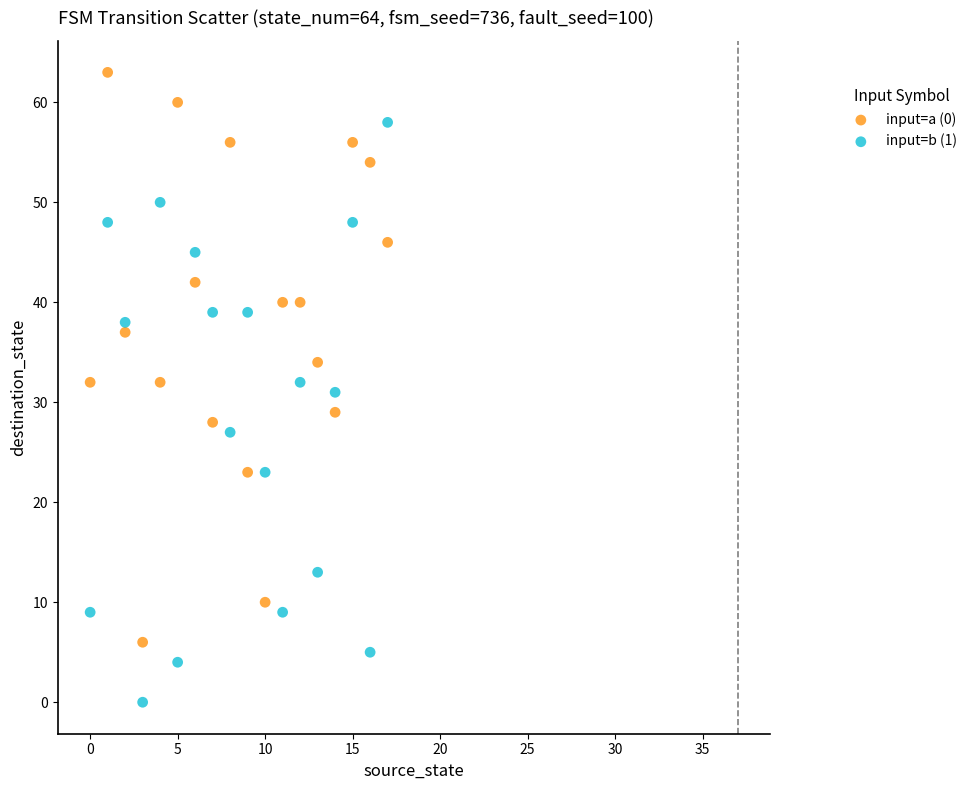

What are all the series names shown in the legend?

input=a (0), input=b (1)